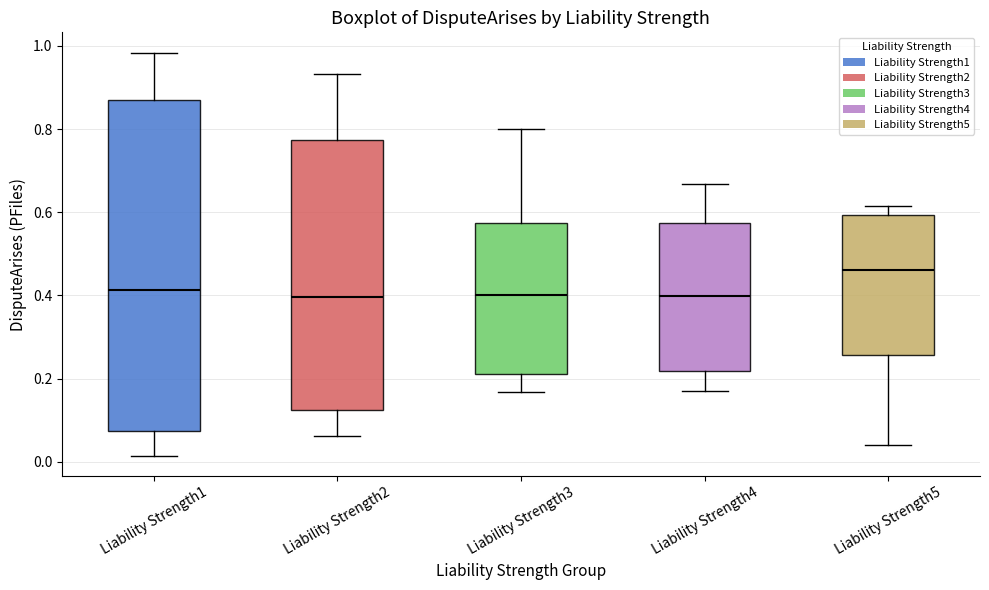

Reading left to right, transcribe this box plot: for each box, give where its median line is, the range the box spans, and where its two whiskers end, as read against the y-axis. The values are not printed on the chart, so give them approximately, as read against the axis.

Liability Strength1: median 0.42, box 0.08 to 0.88, whiskers 0.02 to 0.98
Liability Strength2: median 0.40, box 0.12 to 0.78, whiskers 0.06 to 0.94
Liability Strength3: median 0.40, box 0.22 to 0.58, whiskers 0.16 to 0.80
Liability Strength4: median 0.40, box 0.22 to 0.58, whiskers 0.16 to 0.66
Liability Strength5: median 0.46, box 0.26 to 0.60, whiskers 0.04 to 0.62